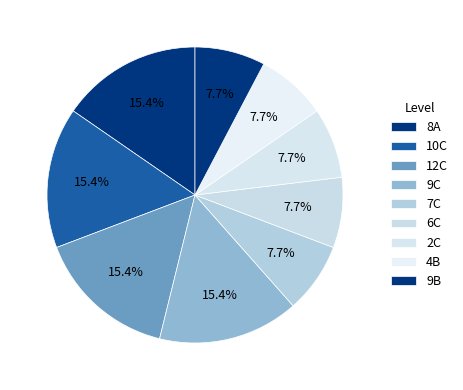

To the nearest percent, what percentage of the pie is 10C?

15%